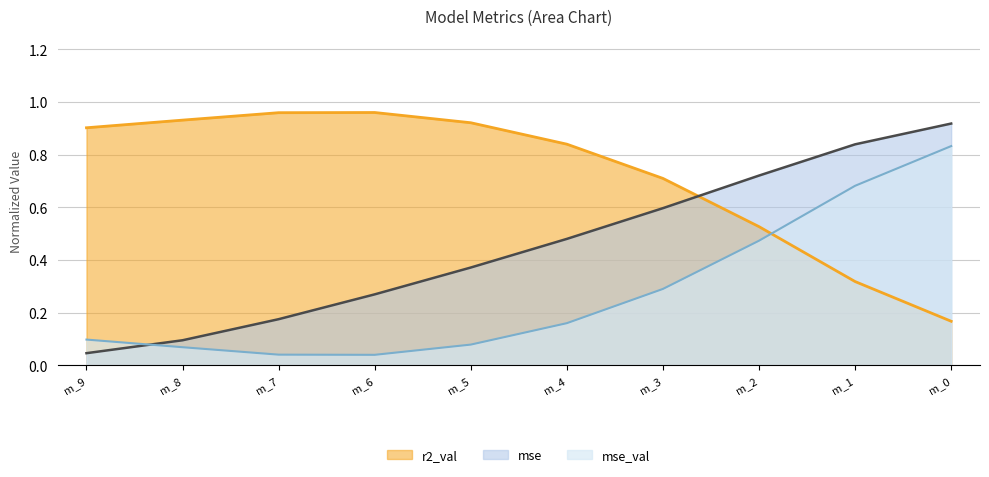

What are all the series names shown in the legend?

r2_val, mse, mse_val